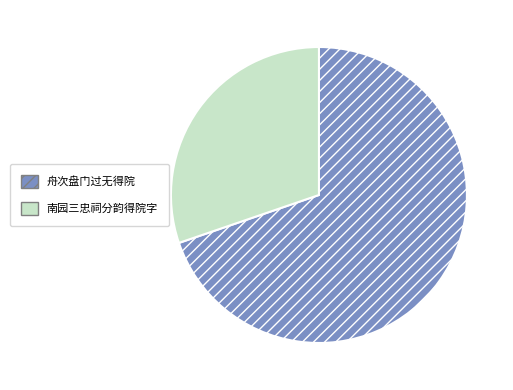

What is the smallest slice in the pie chart?

南园三忠祠分韵得院字